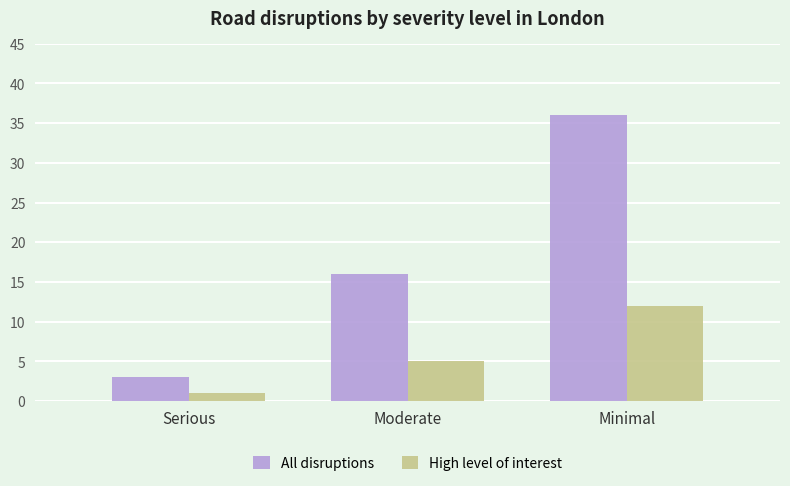

Which series has the largest range (max minus min)?

All disruptions